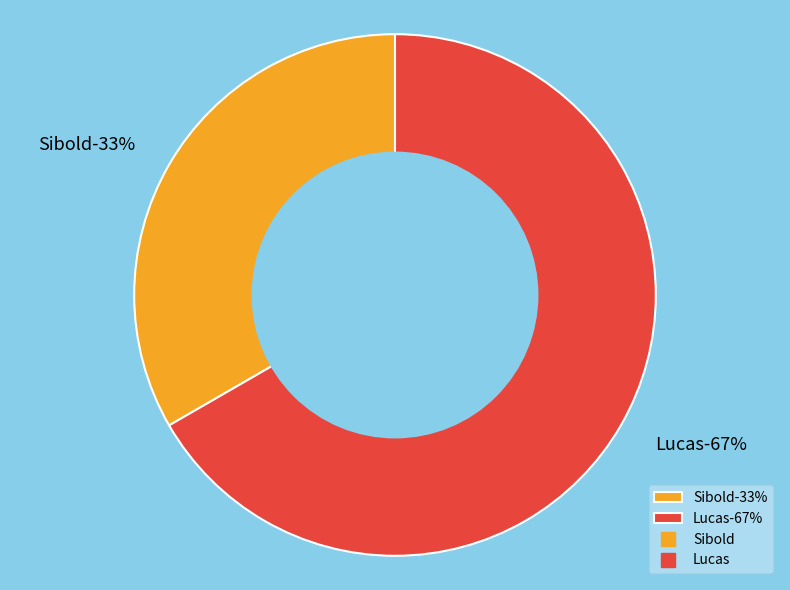

Which slice is the largest?

Lucas